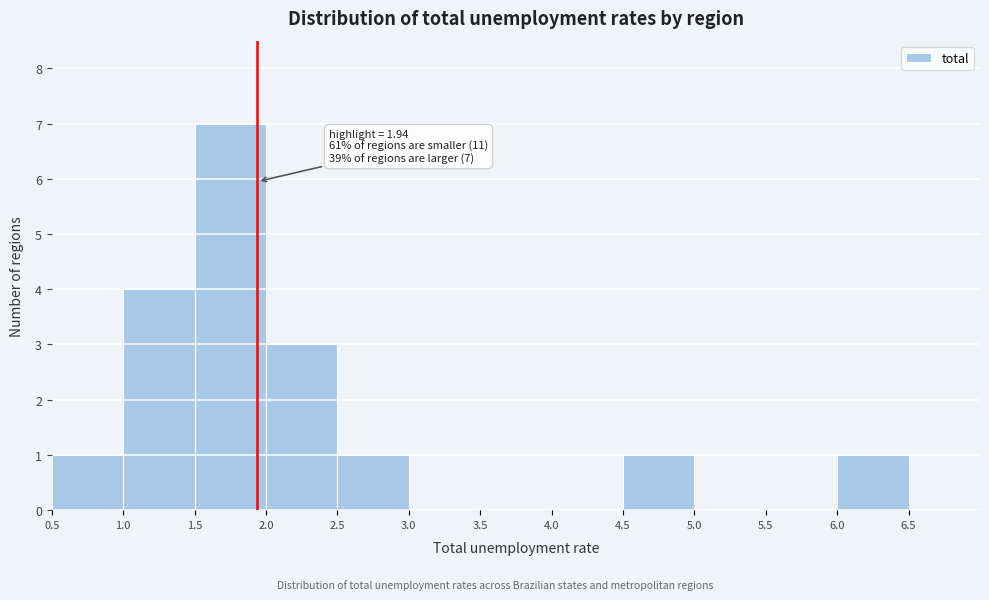

Which range on the x-axis has the tallest bar?

1.5 to 2.0